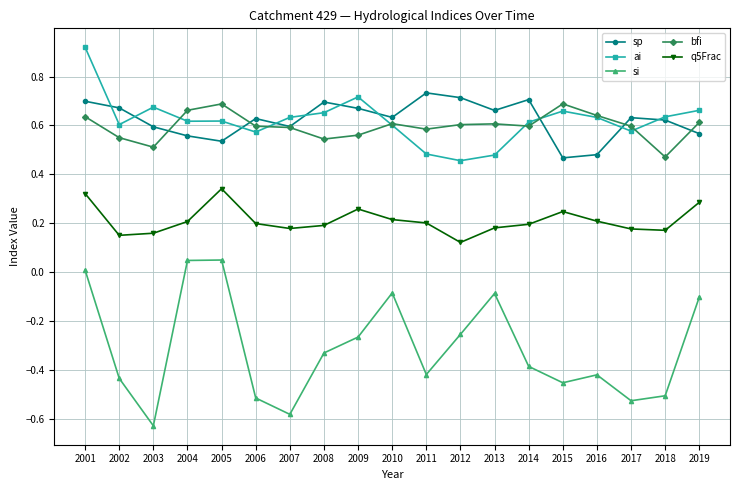

True or false: bfi and si intersect in this chart.

False